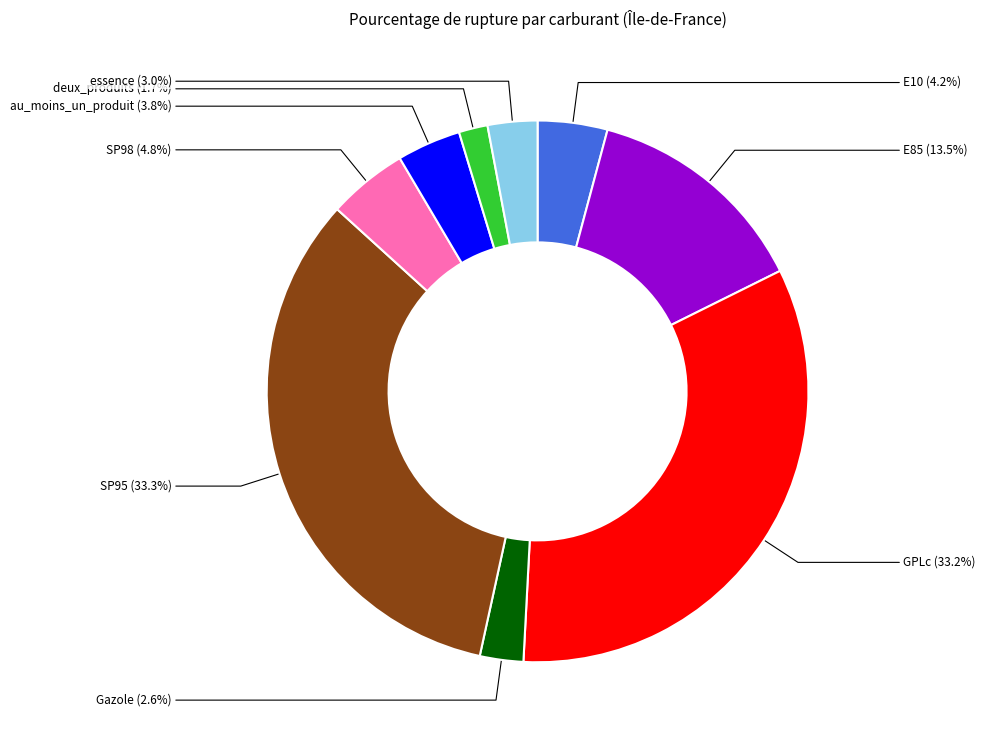

What is the ratio of the value at Gazole to the value at SP98?

0.5